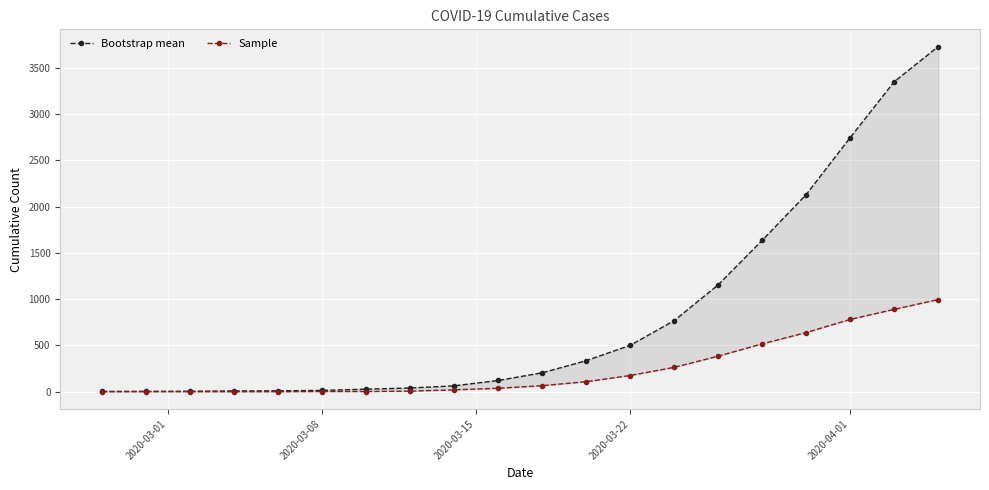

Reading left to right, list all the values displayed in this chart.

Bootstrap mean: 3	4	5	8	9	14	27	40	63	121	204	335	501	768	1155	1636	2131	2747	3351	3731
Sample: 0	0	0	0	0	2	2	6	20	37	65	108	175	263	384	517	639	781	890	996